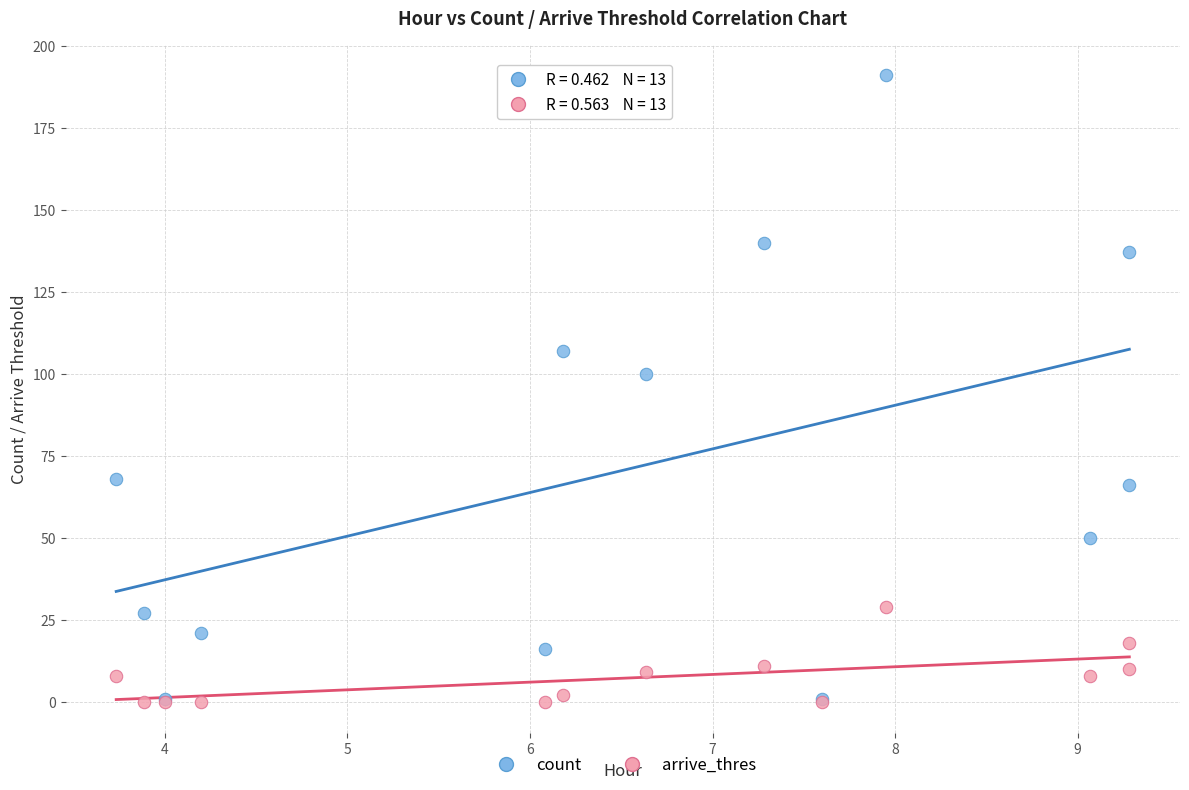

In the count series, what Y value is closest to 96?

100